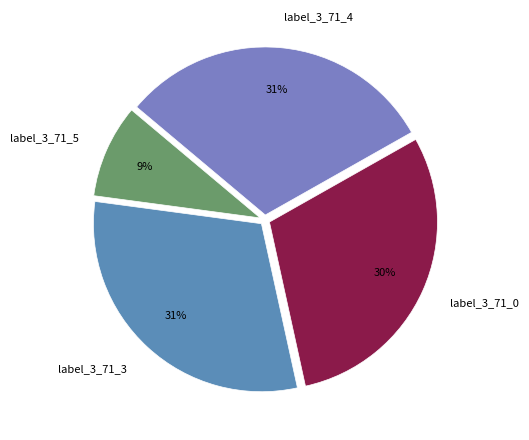

To the nearest percent, what is the difference between the largest and smallest slice percentages?

22%